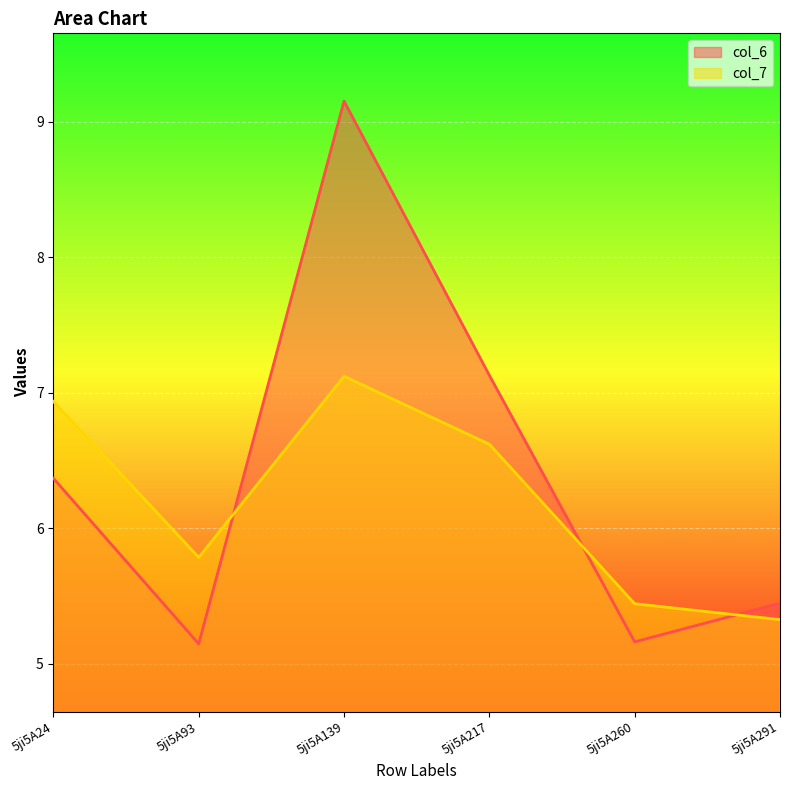

At which label is col_6 closest to 7?

5ji5A217